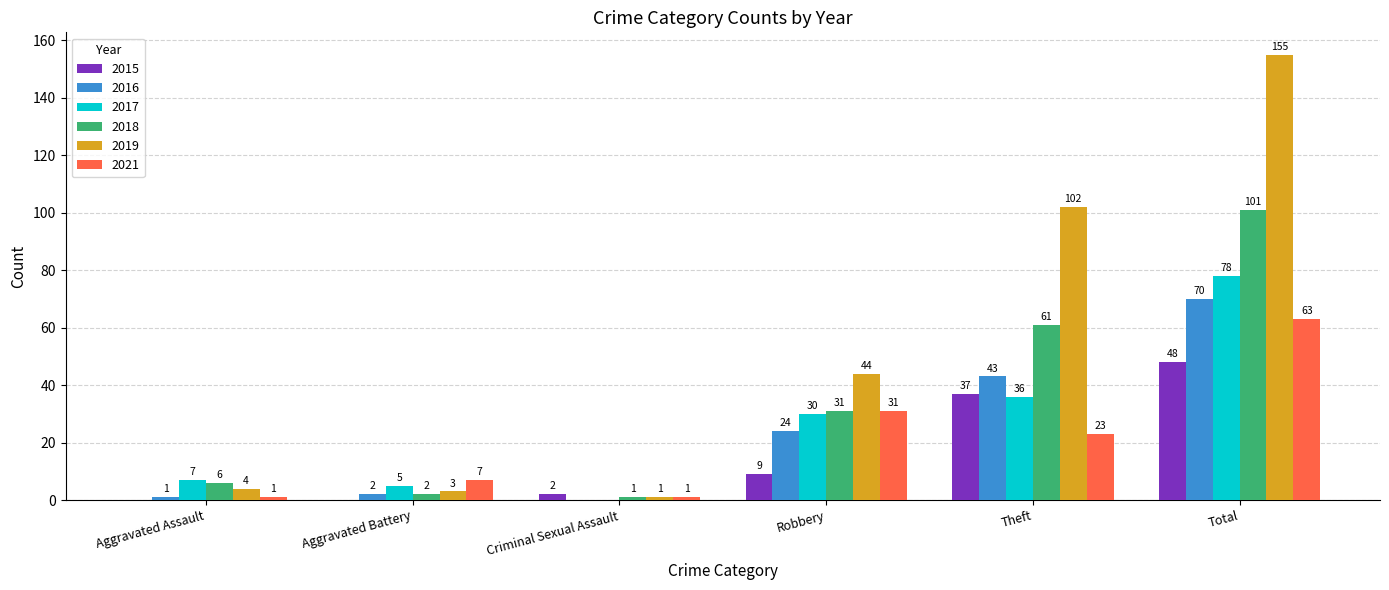

What is the highest value of the 2021 series?

63